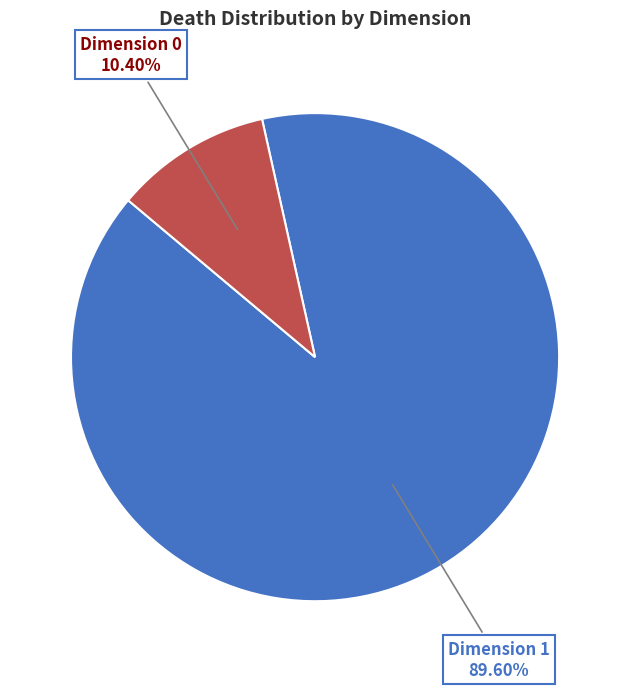

Is there any slice that represents more than half of the pie?

Yes